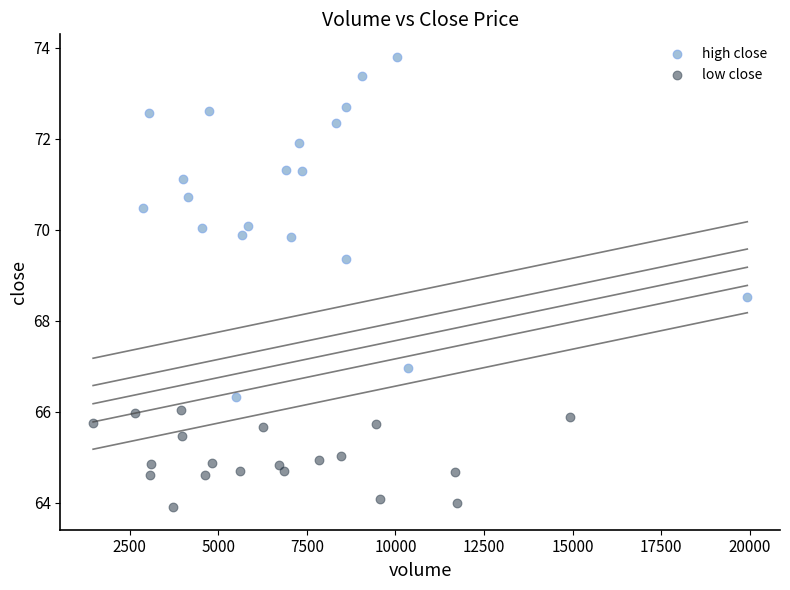

Which series contains the lowest Y value?

low close